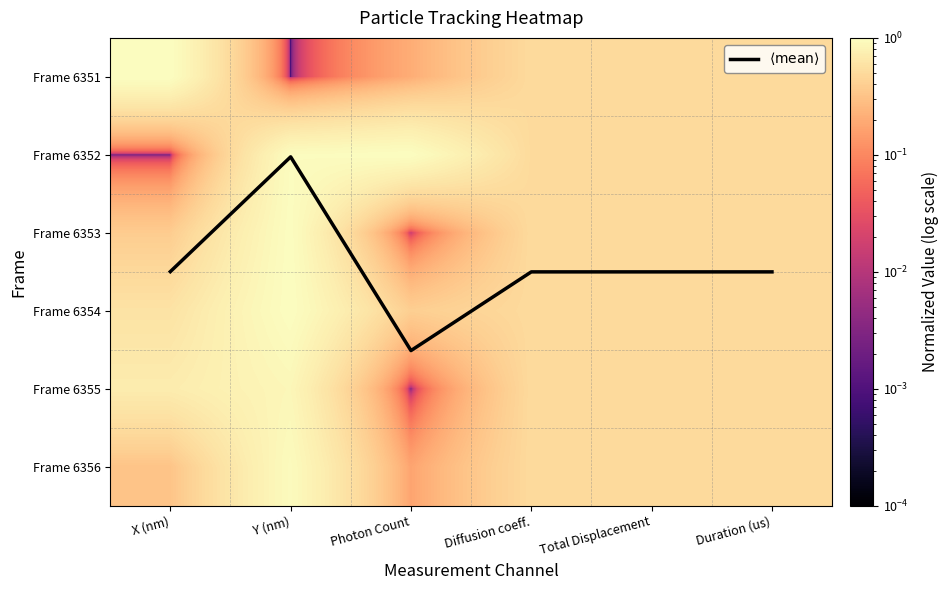

Which series has the largest total across all categories?

$\langle \mathrm{mean} \rangle$